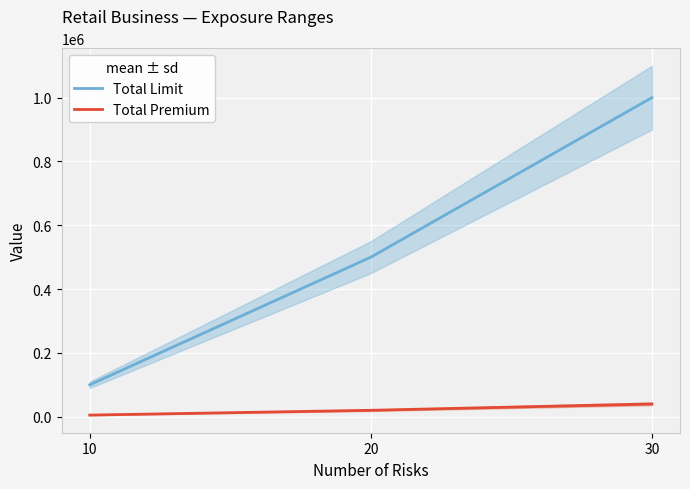

Rank the series at 20 from lowest to highest value.

Total Premium, Total Limit